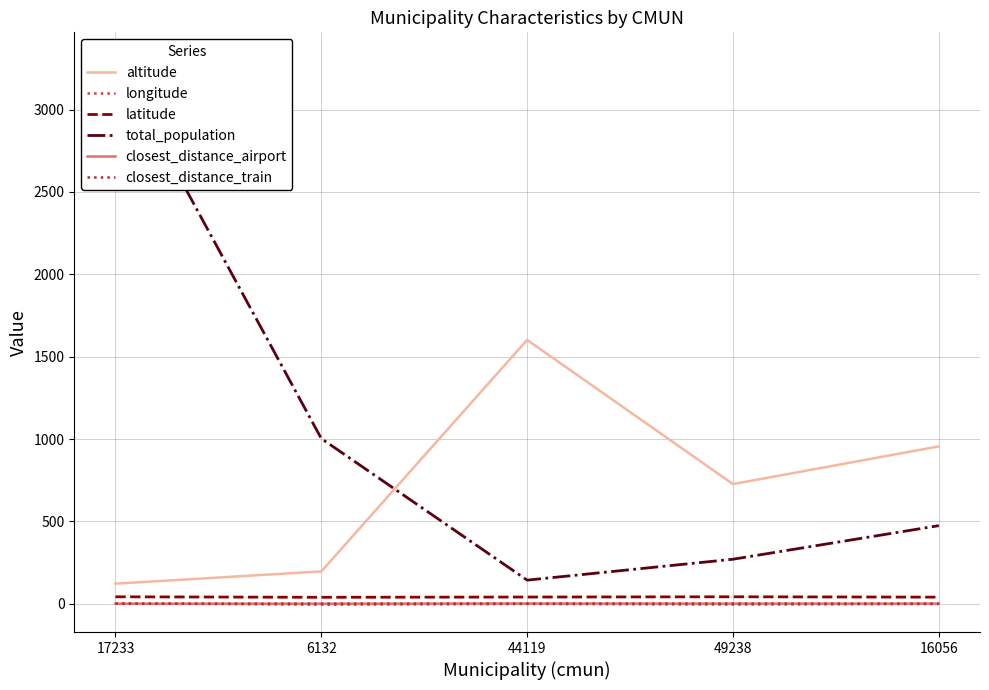

Does the chart display data point markers on the line(s)?

No